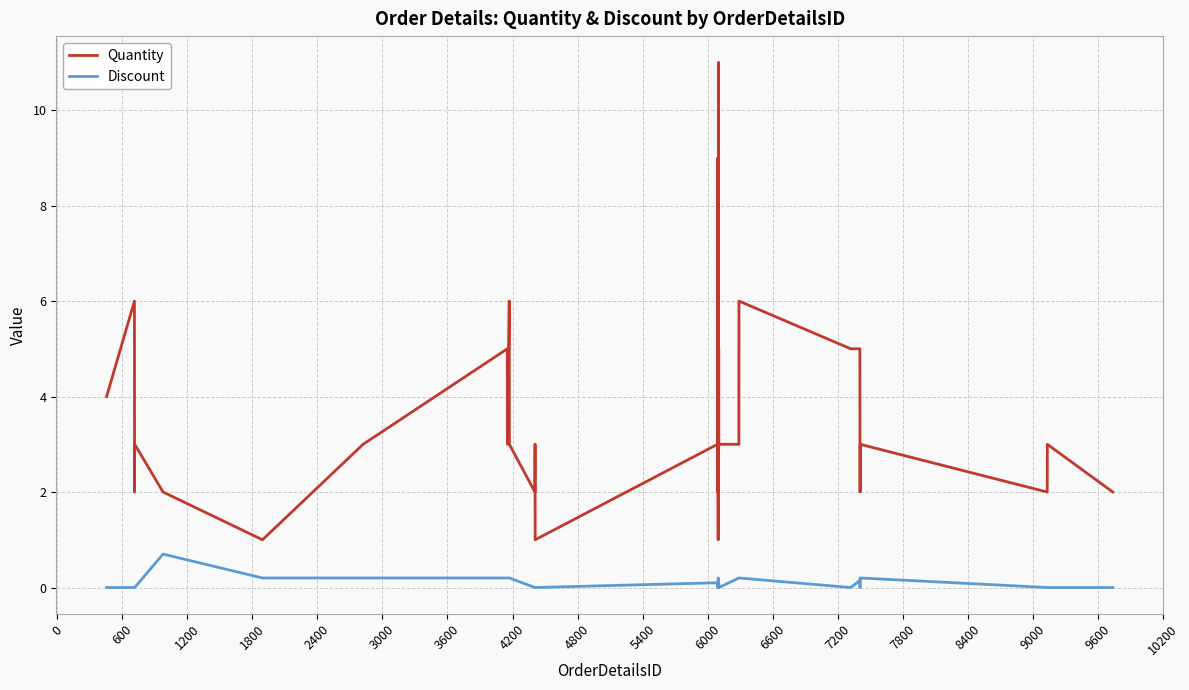

Count the Quantity values in the range 2 to 5.

32